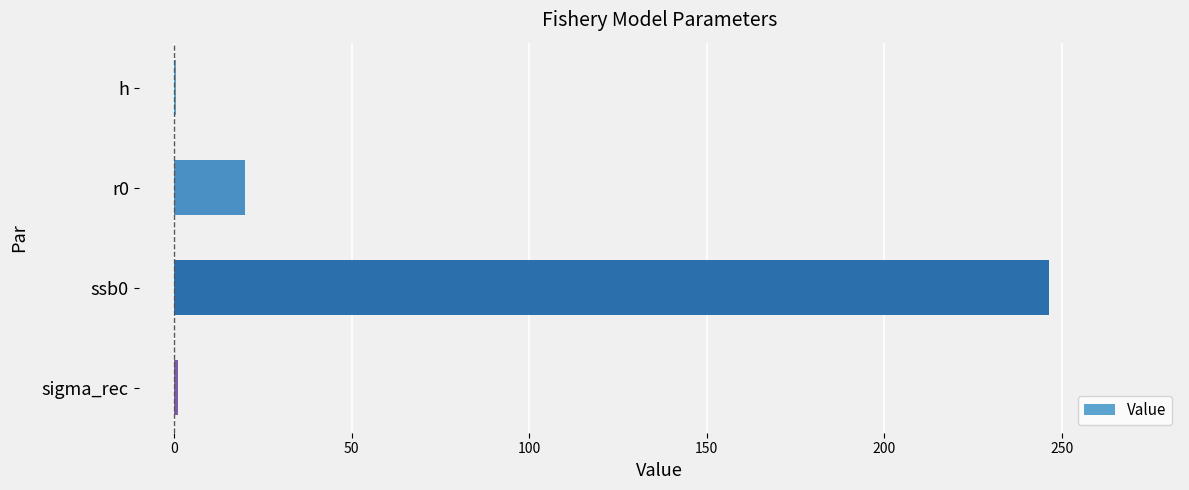

True or false: the data shows 20.1 at r0.

True